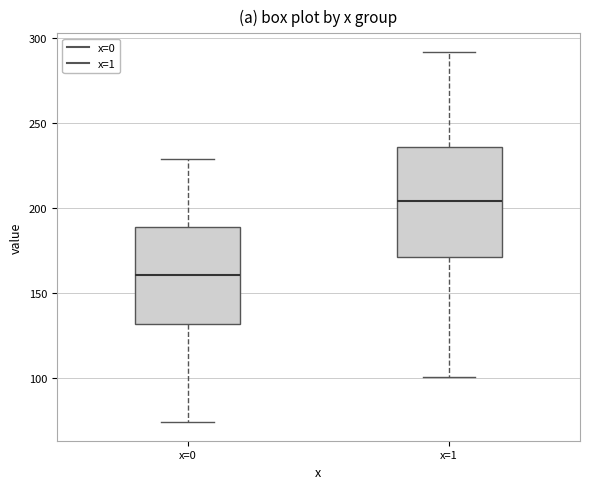

Reading left to right, read every box against the y-axis: the position of its median line, the range the box covers, and the ends of its whiskers. The values are not printed on the chart, so give them approximately, as read against the axis.

x=0: median 160, box 130 to 190, whiskers 75 to 230
x=1: median 205, box 170 to 235, whiskers 100 to 290